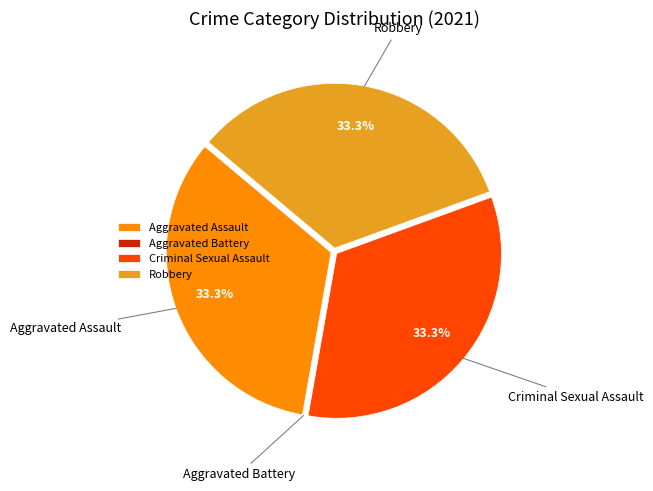

Is Criminal Sexual Assault the majority of the pie?

No